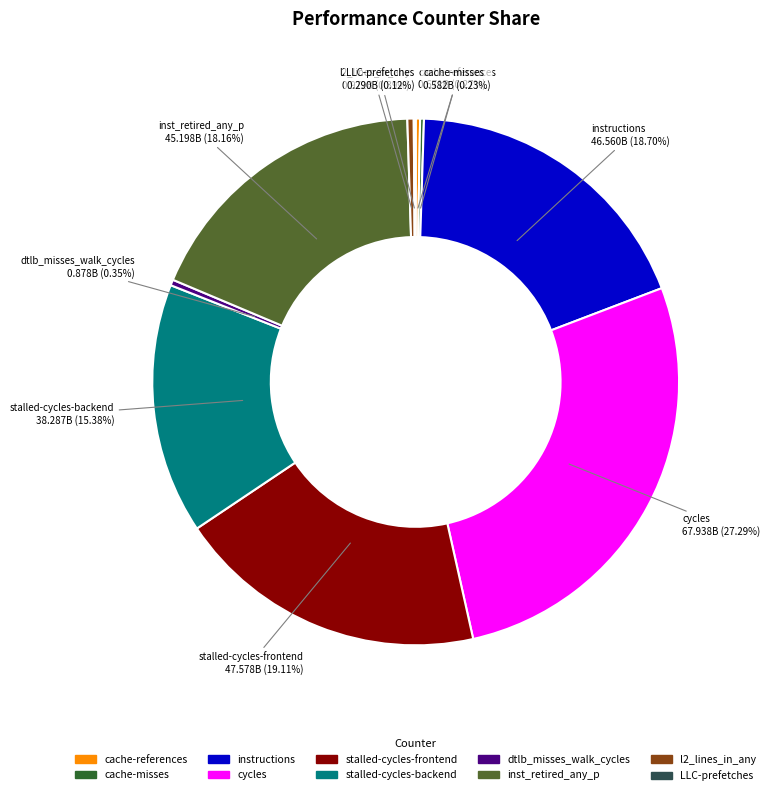

What portion of the pie excludes cache-misses?

99.8%